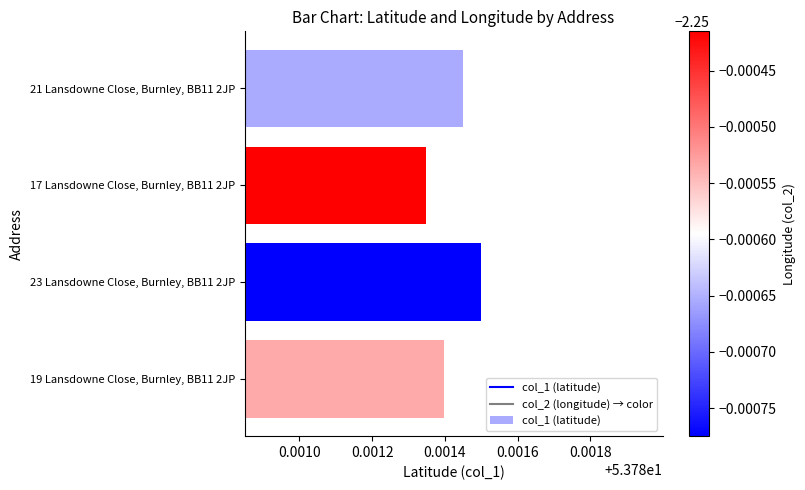

Which label corresponds to the largest value in the chart?

23 Lansdowne Close, Burnley, BB11 2JP